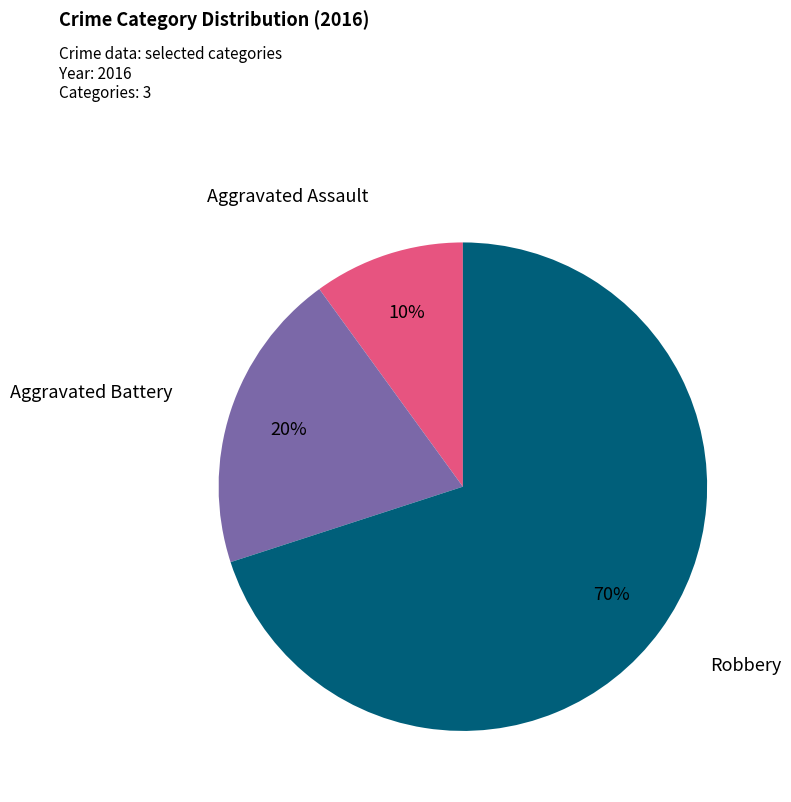

Combined, do Robbery and Aggravated Assault account for over 50%?

Yes